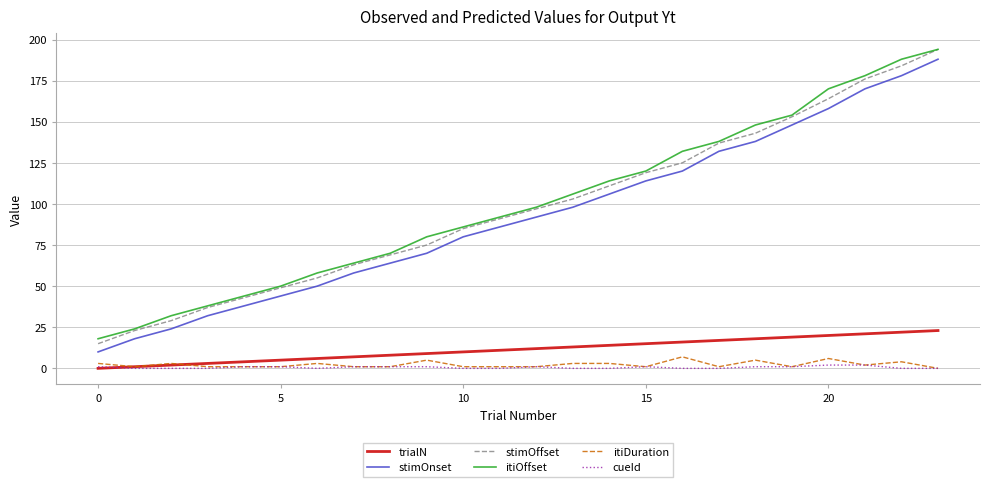

True or false: stimOffset and itiDuration cross at least once.

False